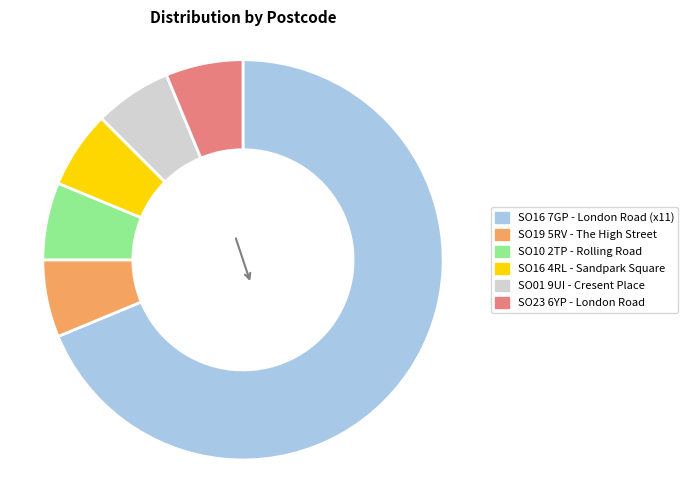

True or false: SO10 2TP accounts for 14% of the total.

False